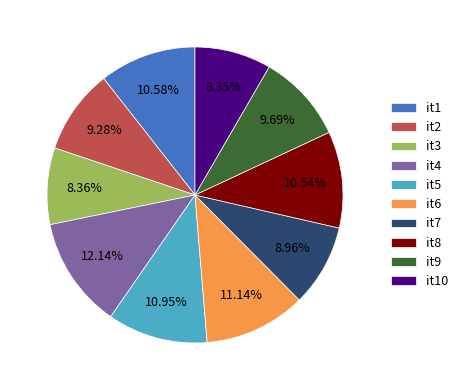

Count the number of slices in the pie.

10